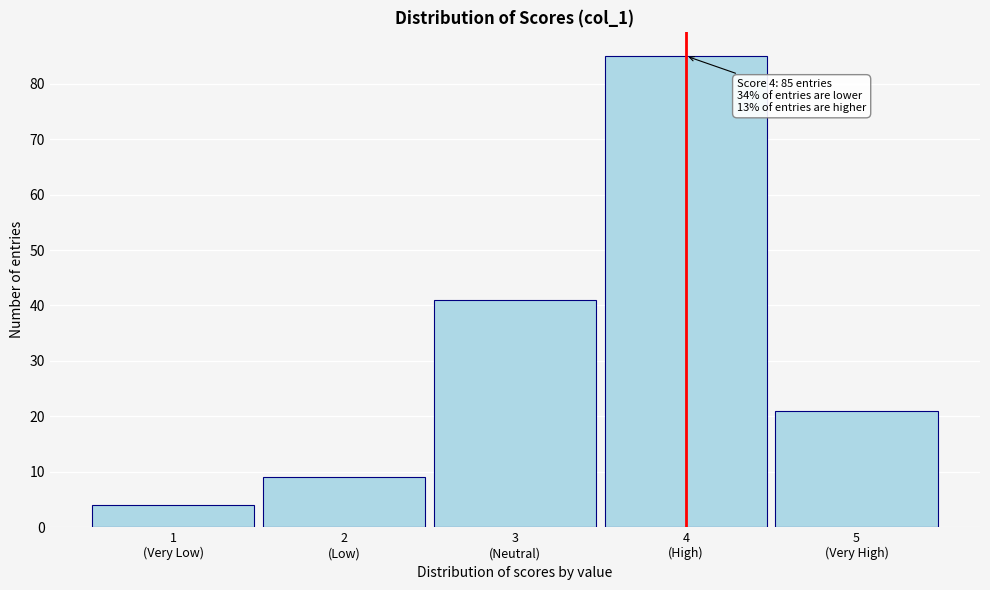

Reading left to right, what are all the values shown in this chart?

4	9	41	85	21